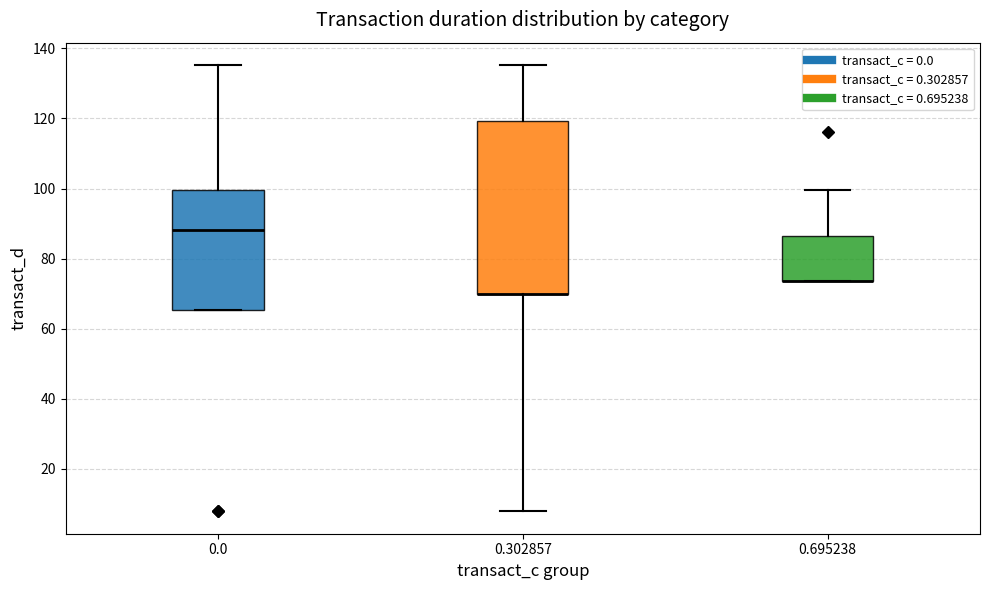

Which box is the tallest, from its lower edge to its upper edge?

0.302857